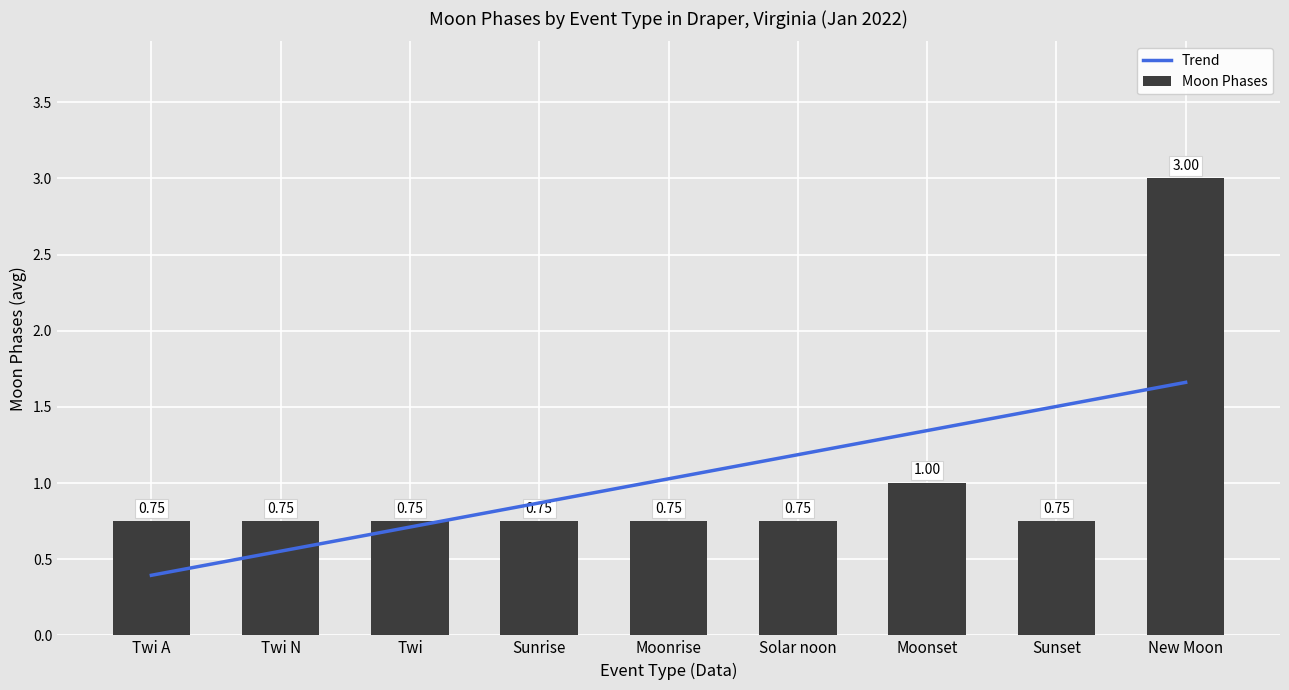

What is the sum of the Moon Phases values at Solar noon and Twi A?

1.5